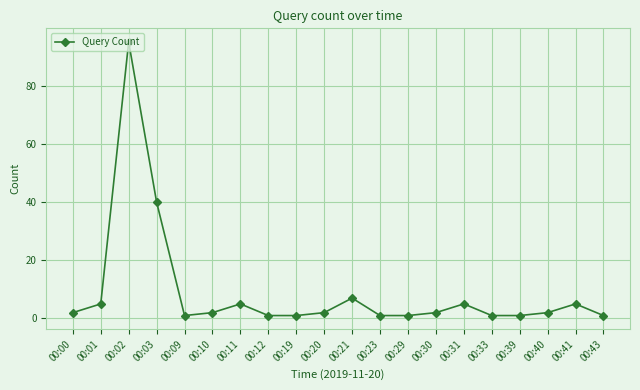

Which label corresponds to the largest value in the chart?

00:02